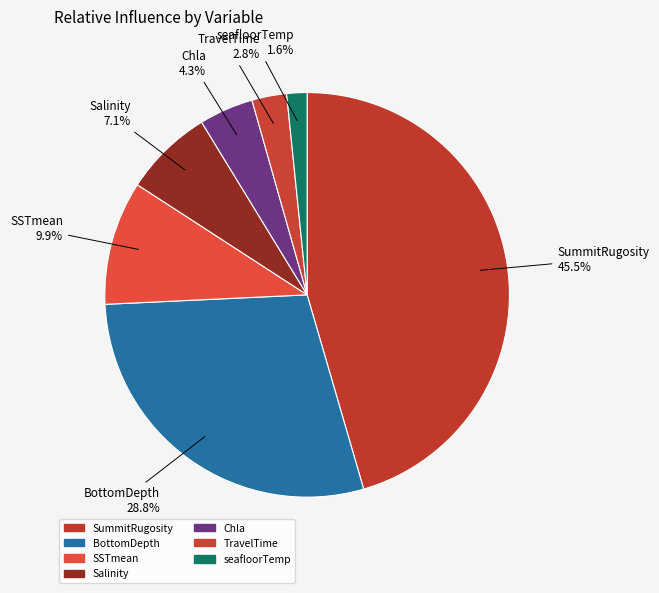

Combined, what portion of the pie is Chla and Salinity?

11.4%